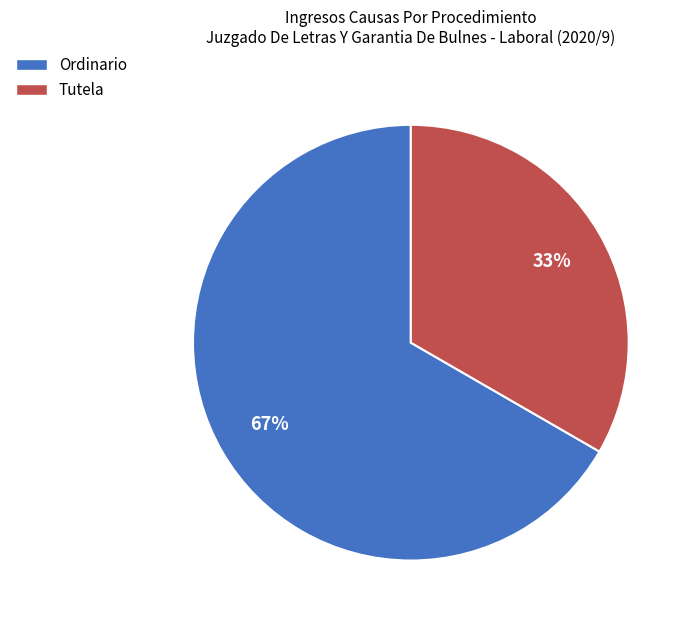

Rank the categories by value from lowest to highest.

Tutela, Ordinario